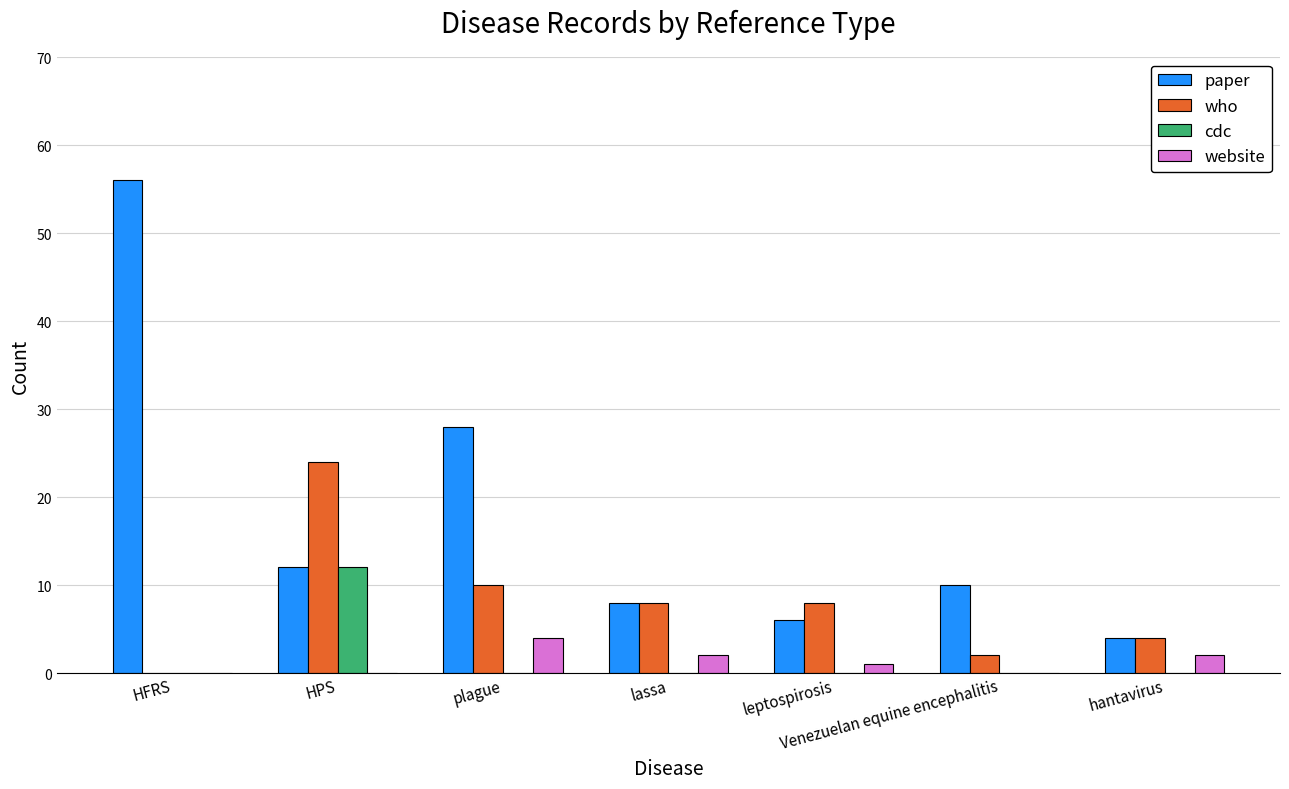

Which series has the largest total across all categories?

paper